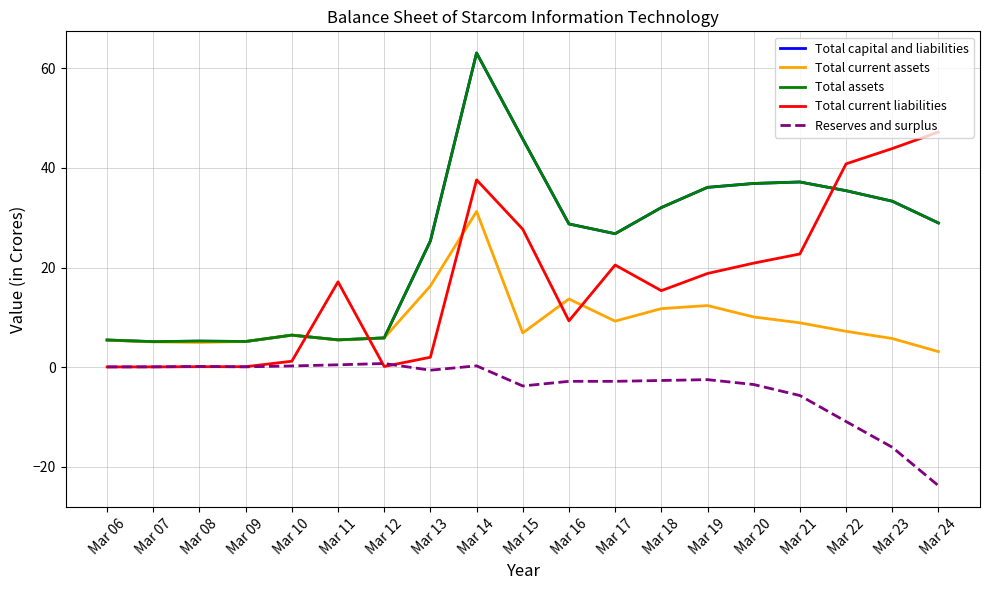

Which label corresponds to the smallest value in the chart?

Mar 24